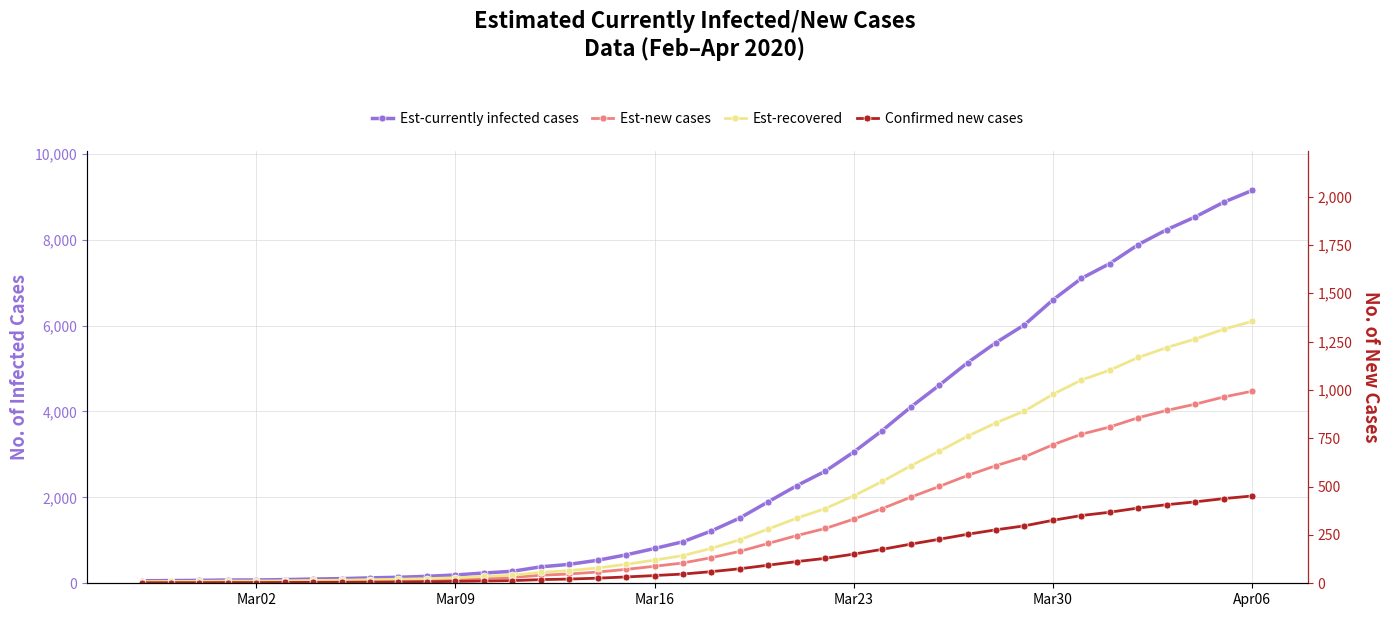

Is the value of Est-new cases at 26 greater than the value of Est-currently infected cases at 35?

No